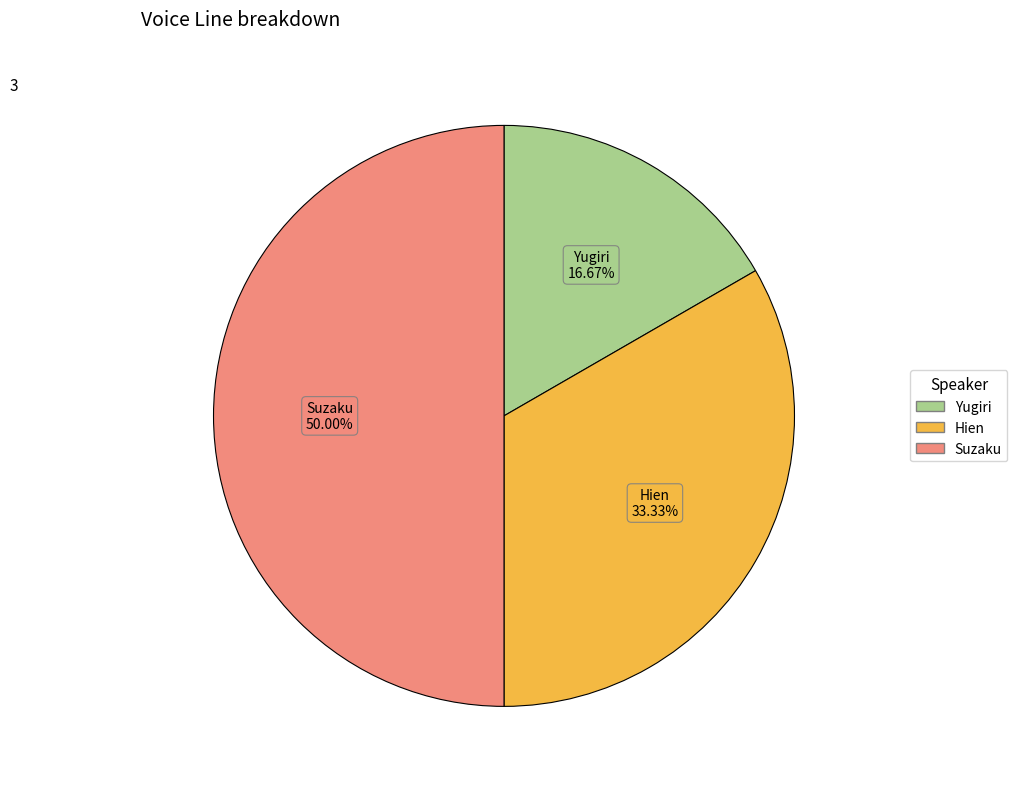

Count the number of slices in the pie.

3